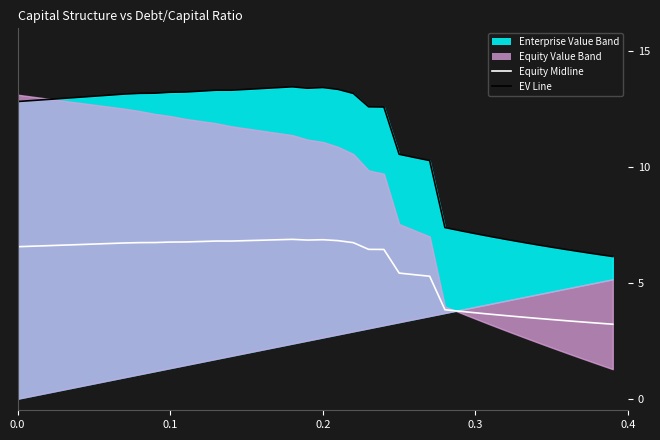

How many interior local valleys does the EV line series have?

1